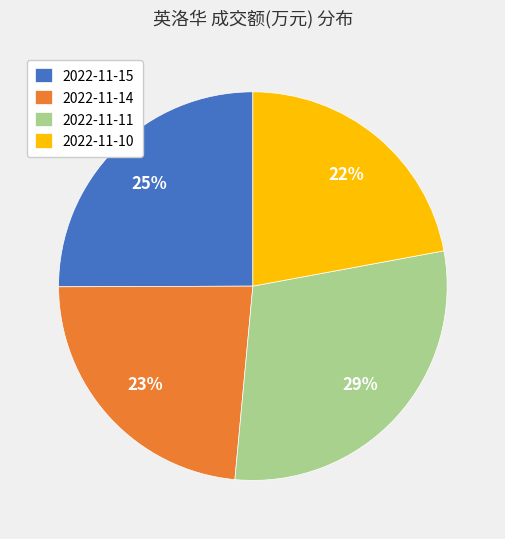

Is it true that 2022-11-15 is 25% of the pie?

True